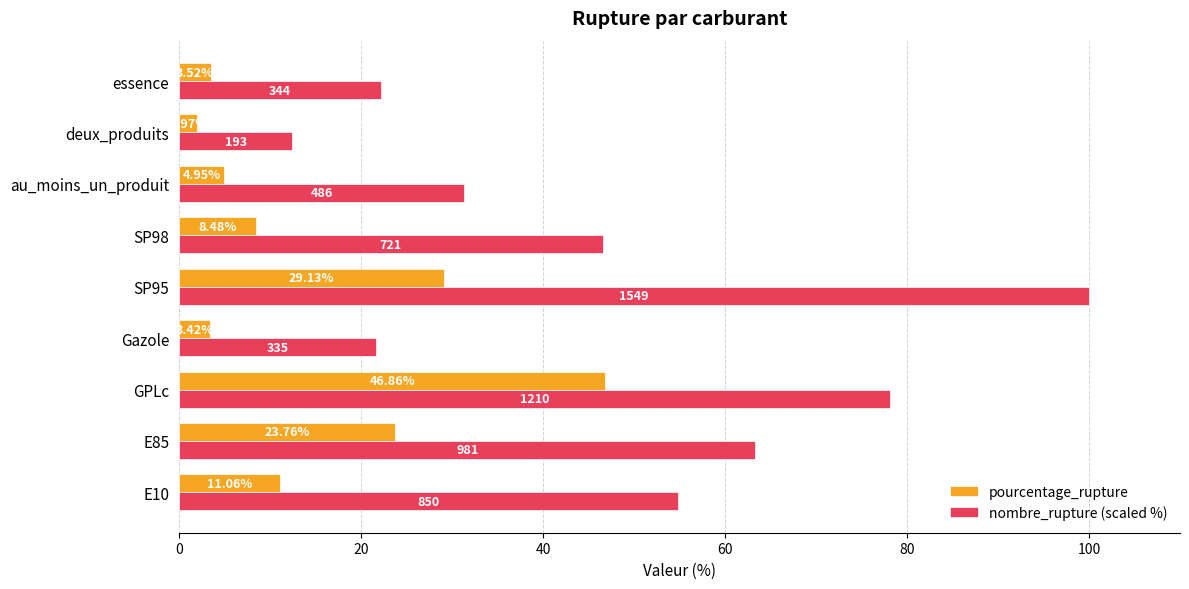

What is the average value of the nombre_rupture (scaled %) series?

47.8